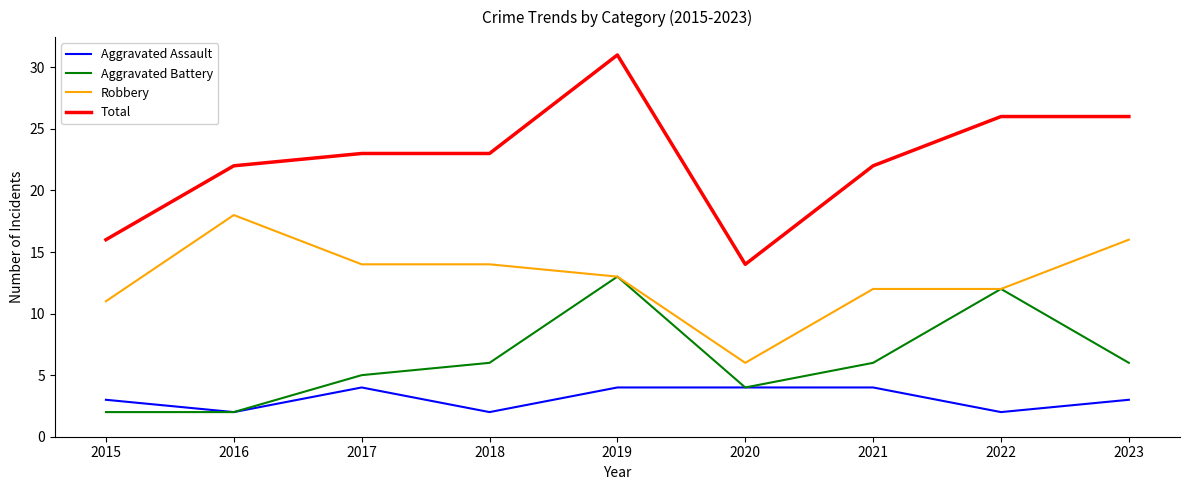

Reading left to right, extract all data points from this chart.

Aggravated Assault: 3	2	4	2	4	4	4	2	3
Aggravated Battery: 2	2	5	6	13	4	6	12	6
Robbery: 11	18	14	14	13	6	12	12	16
Total: 16	22	23	23	31	14	22	26	26